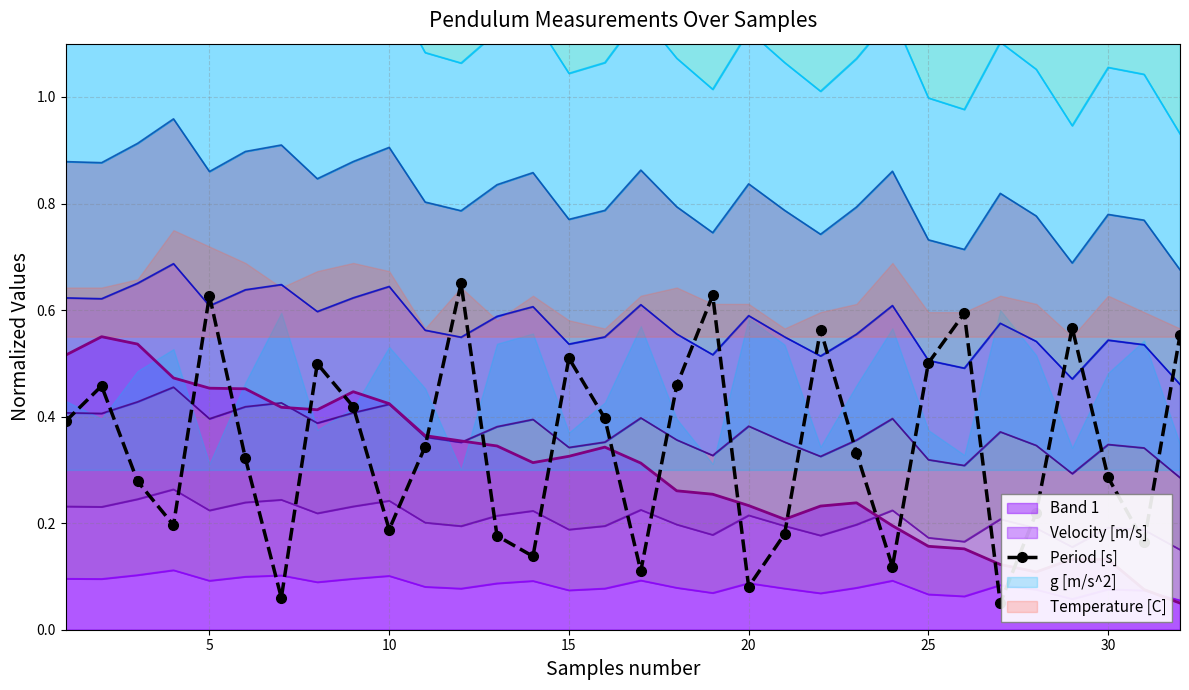

Read the value at 10.

0.3